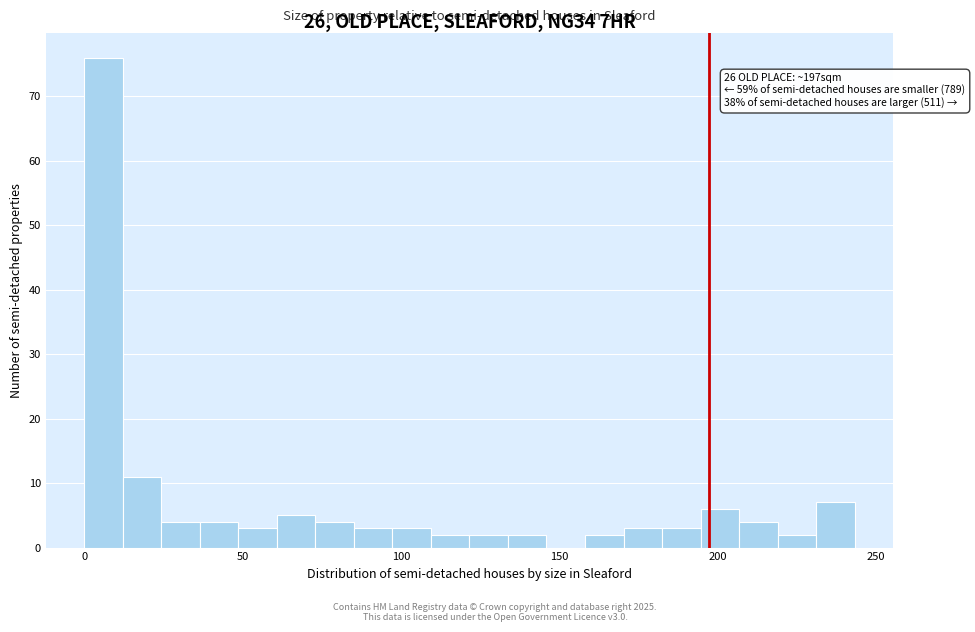

Around what value on the x-axis is the tallest bar? Give the approximate position of its centre, as read against the axis.

5